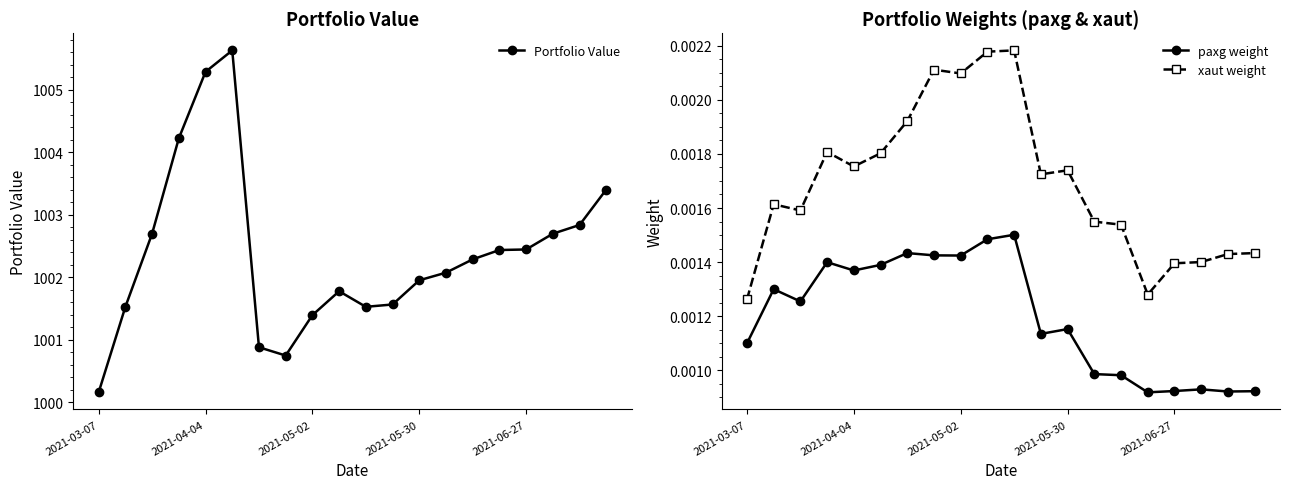

At which label does xaut weight reach its minimum?

2021-03-07